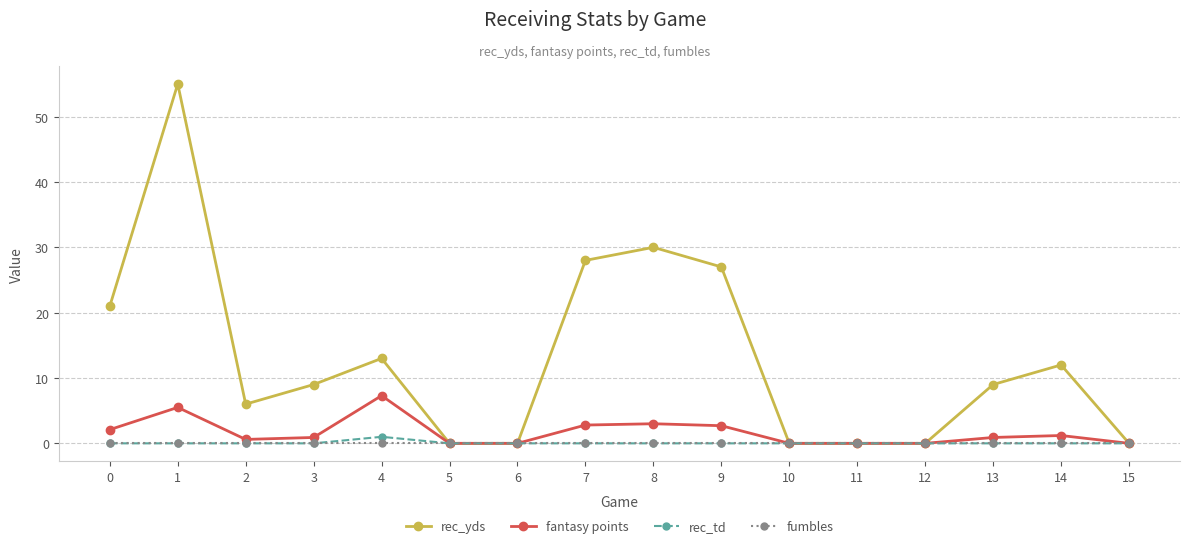

How many series are shown in this chart?

4